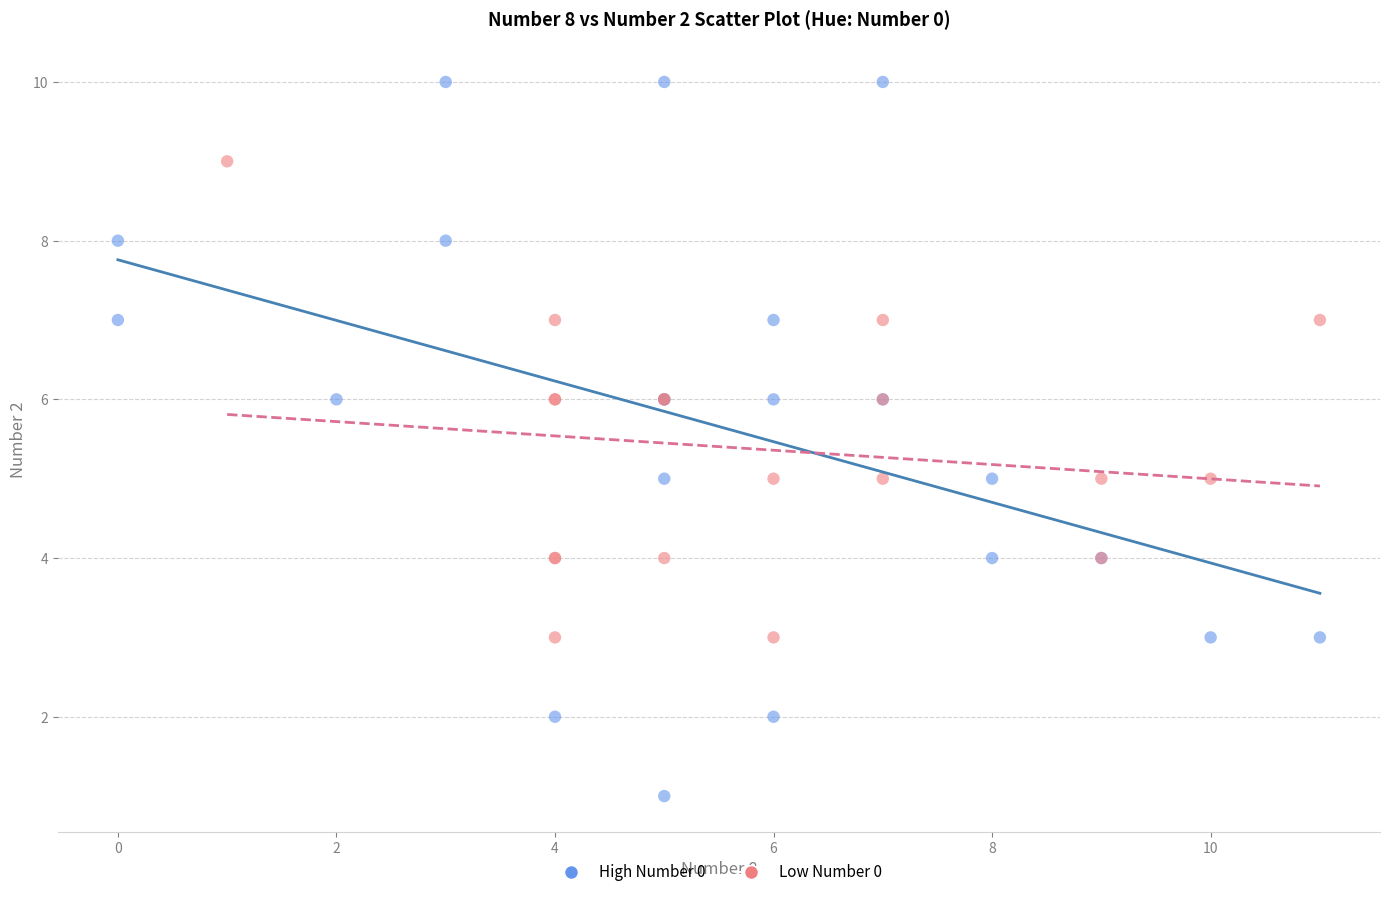

Which series has the widest spread of Y values?

High Number 0